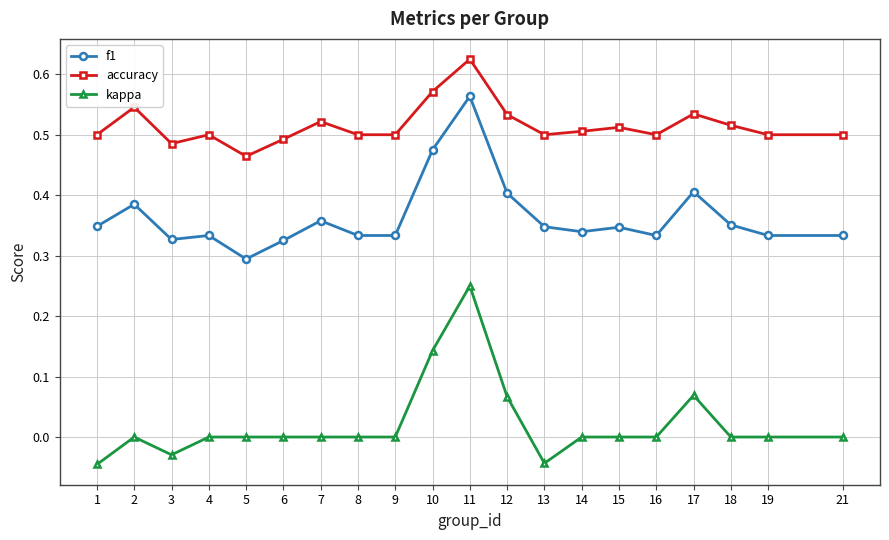

Is the value of f1 at 2 greater than the value of accuracy at 9?

No